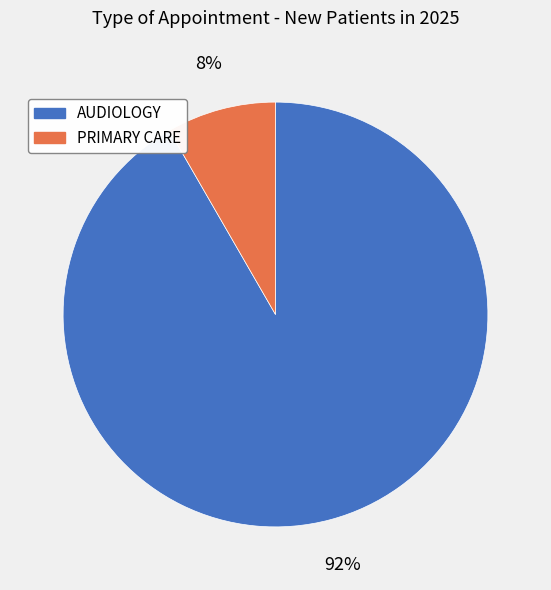

How many segments does this pie chart have?

2